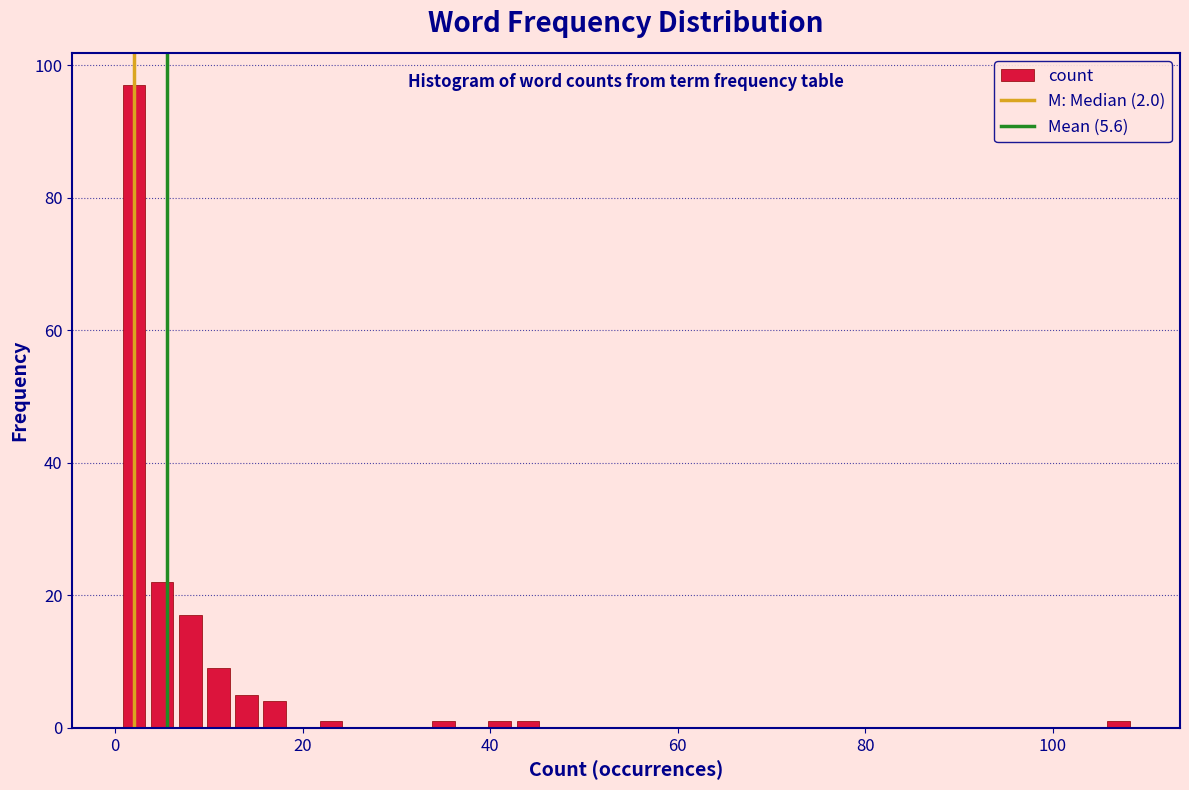

Around what value on the x-axis is the tallest bar? Give the approximate position of its centre, as read against the axis.

2